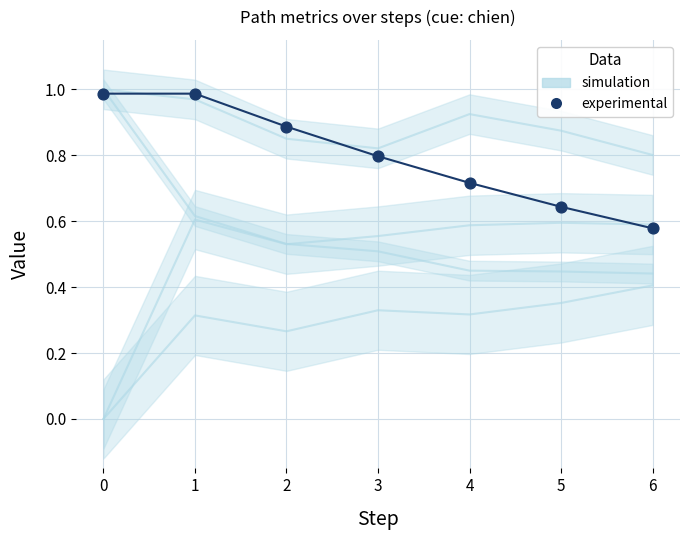

What is the average Y value?

0.8